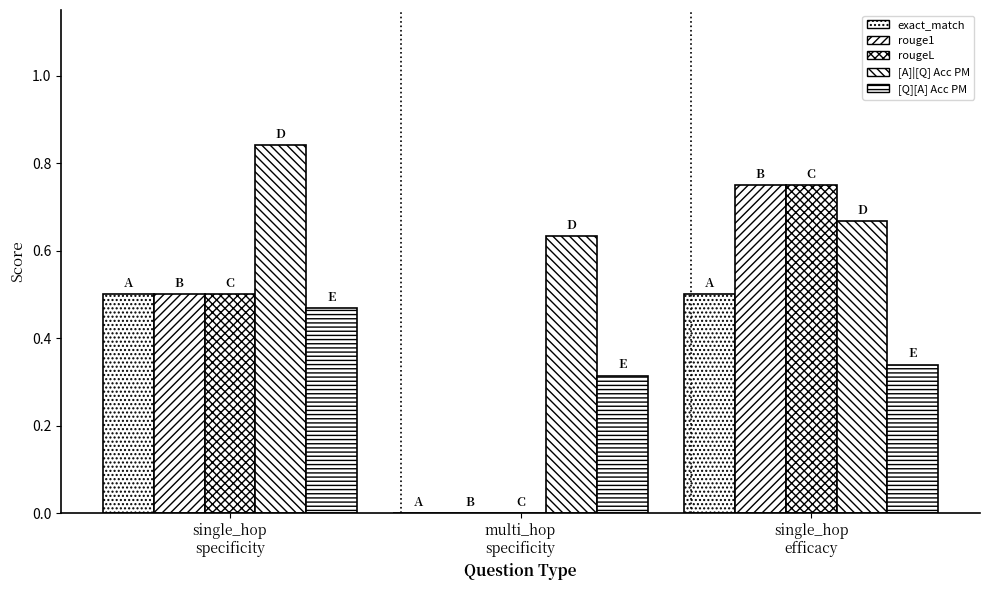

How many data points in exact_match are above 0?

2